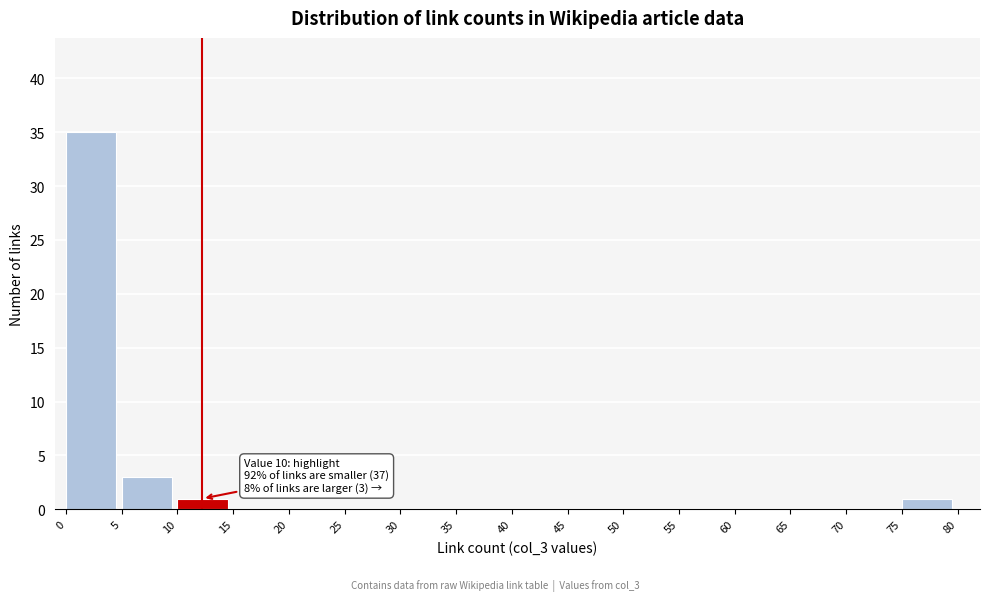

Over which range of the x-axis is the bar tallest?

0 to 5